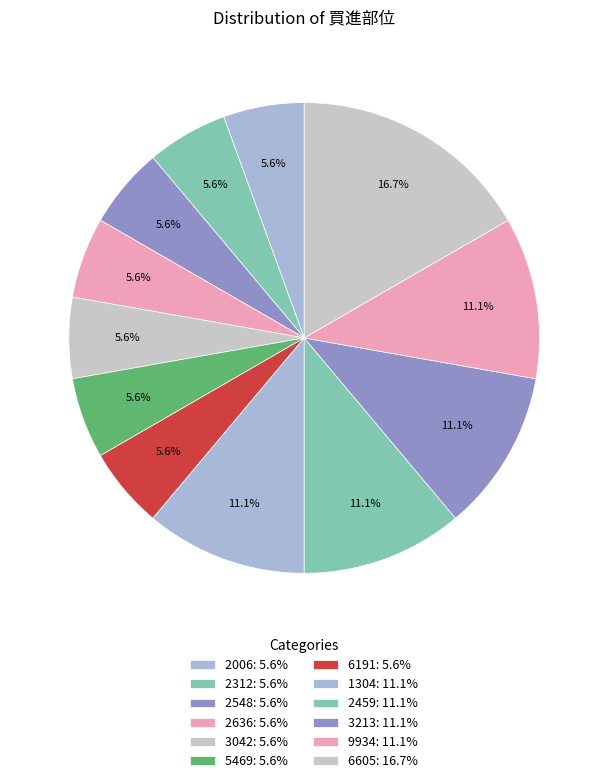

Which category has the smallest portion of the pie?

2006